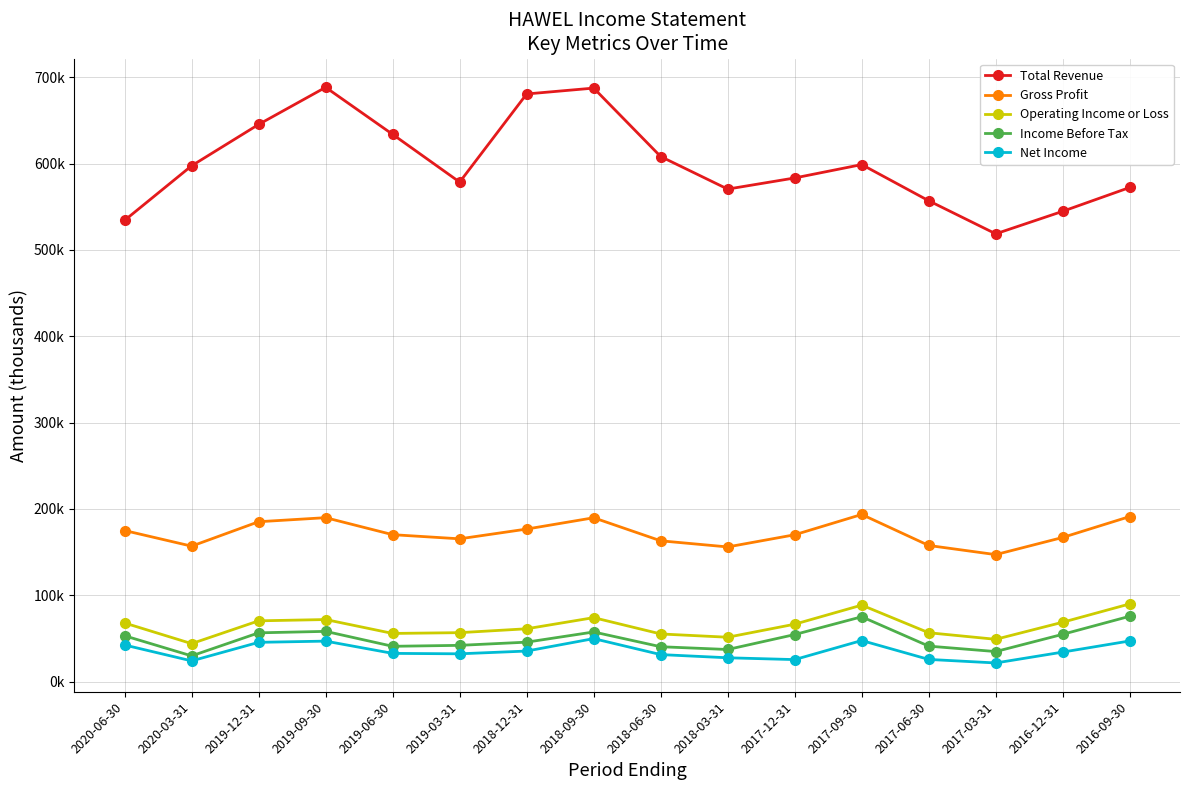

Is this an area chart (filled region under the line)?

No